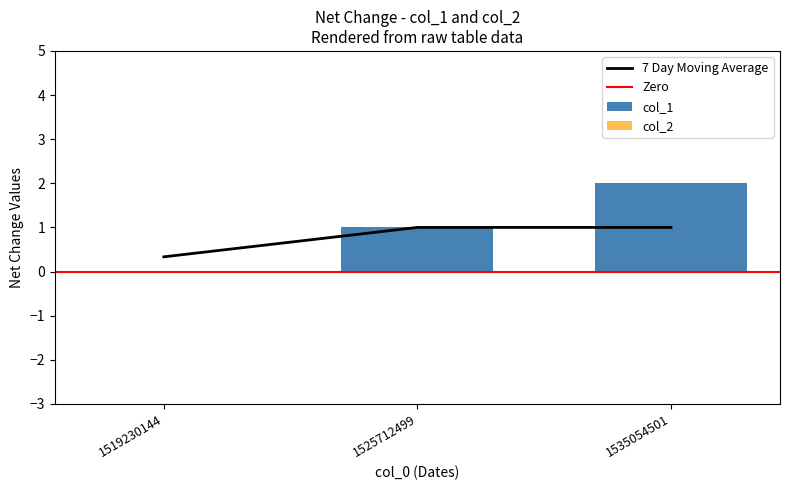

Reading left to right, what are all the values shown in this chart?

0	1	2